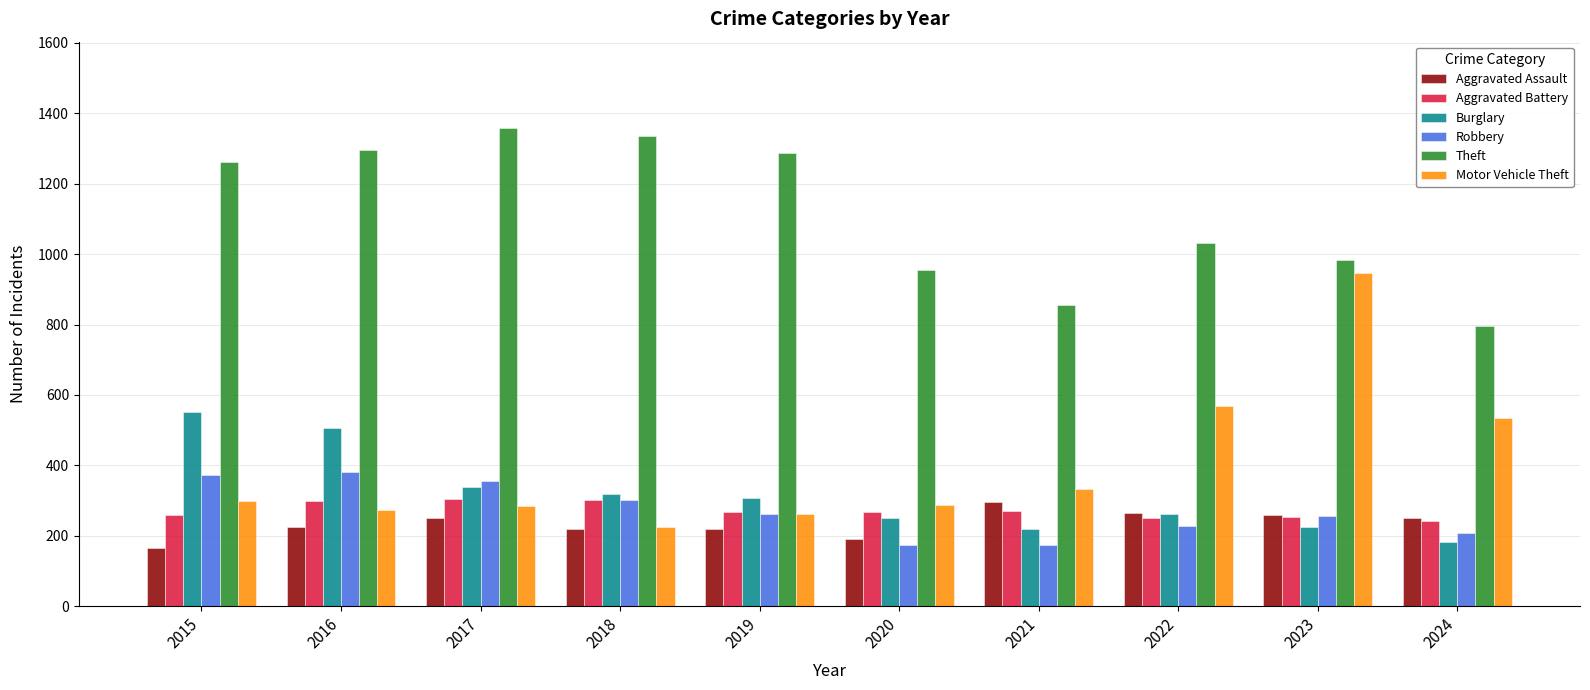

Where does the Aggravated Assault series first go above 249?

2017